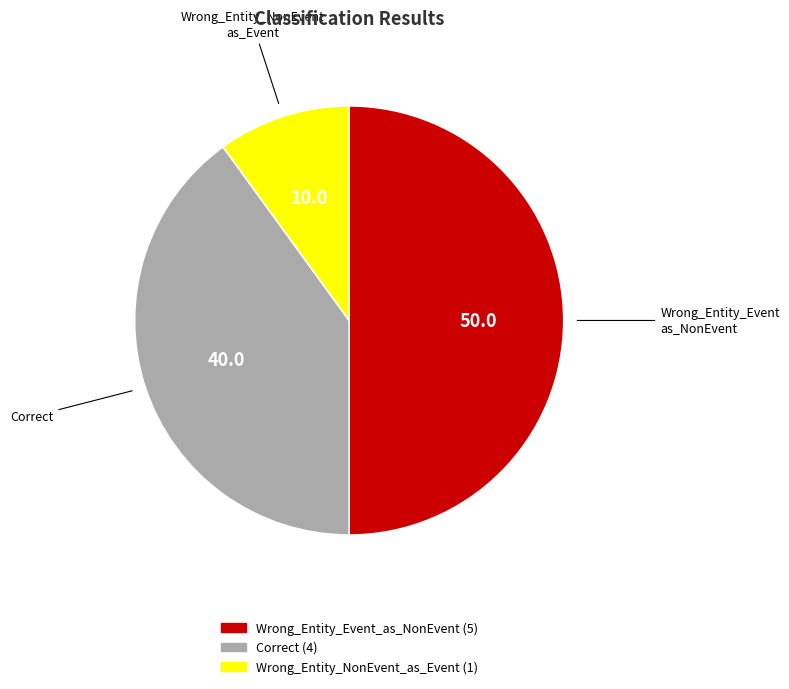

Which has a higher value, Wrong_Entity_NonEvent_as_Event or Wrong_Entity_Event_as_NonEvent?

Wrong_Entity_Event_as_NonEvent